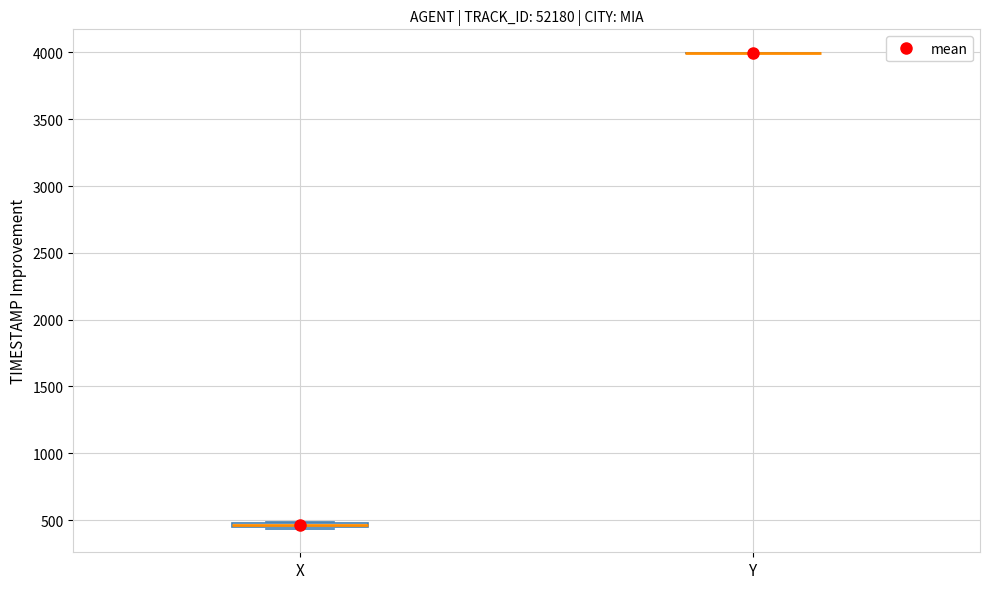

Where is the lower edge of the box for X on the y-axis? The values are not printed on the chart, so give them approximately, as read against the axis.

450